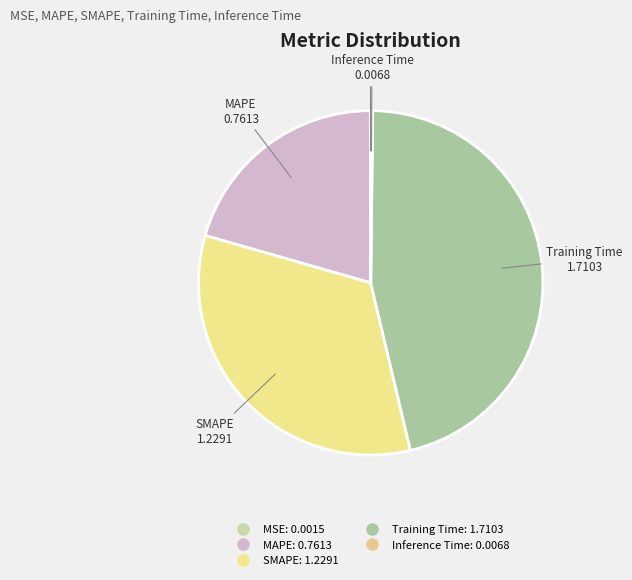

Do SMAPE and Training Time together represent more than half of the pie?

Yes